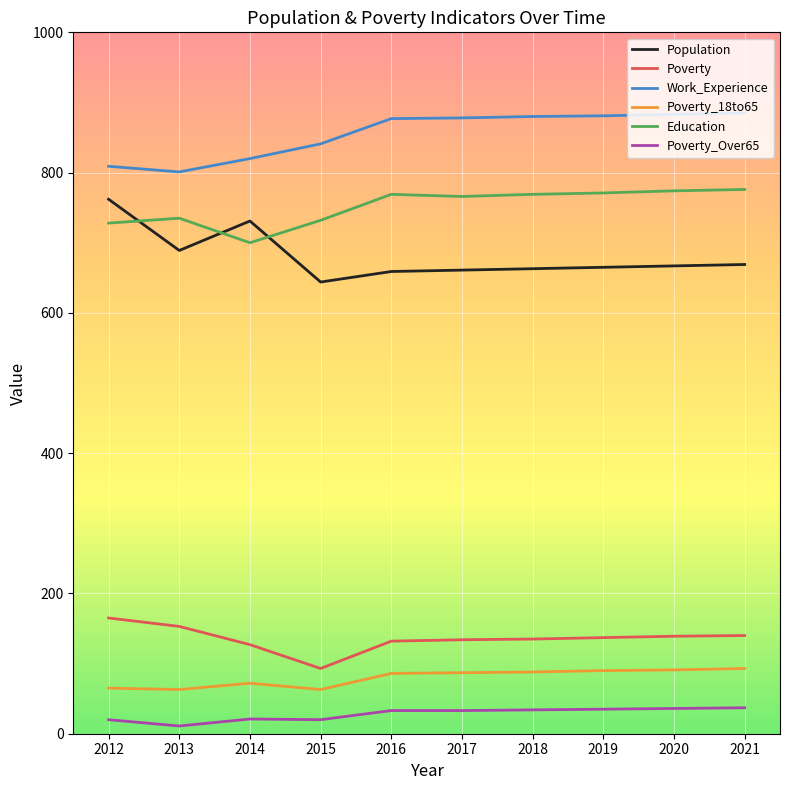

True or false: Work_Experience and Poverty_18to65 cross at least once.

False